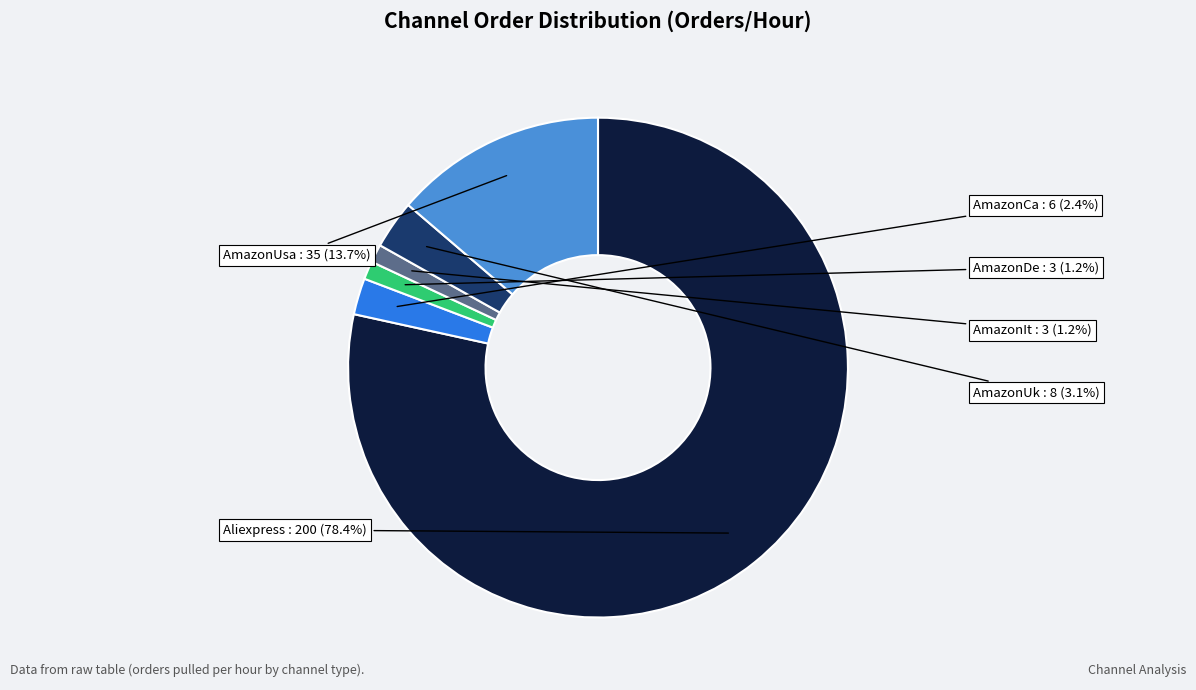

Is there any slice that represents more than half of the pie?

Yes